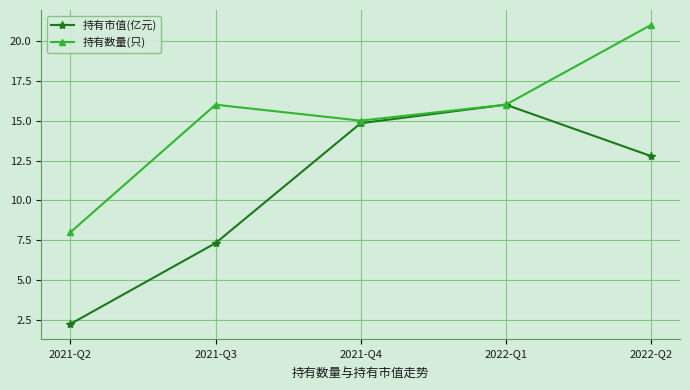

What is the difference between the highest and lowest values at 2022-Q2?

8.2